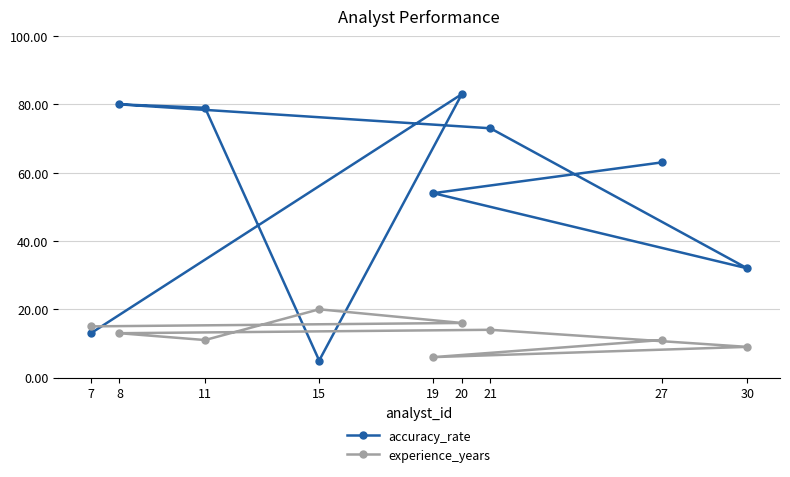

Which label corresponds to the largest value in the chart?

20